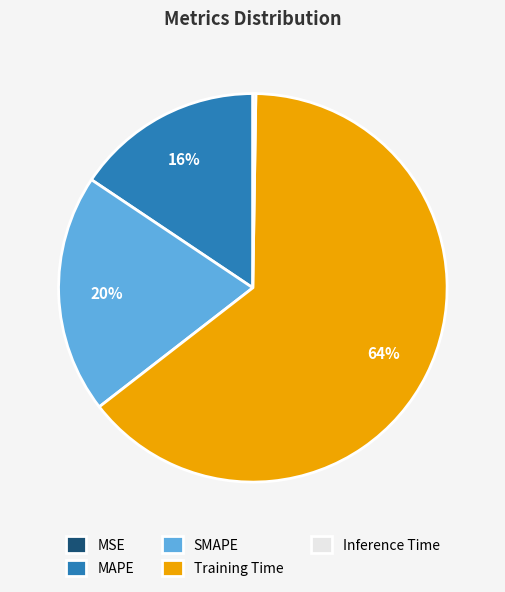

To the nearest percent, what is the average slice percentage?

20%